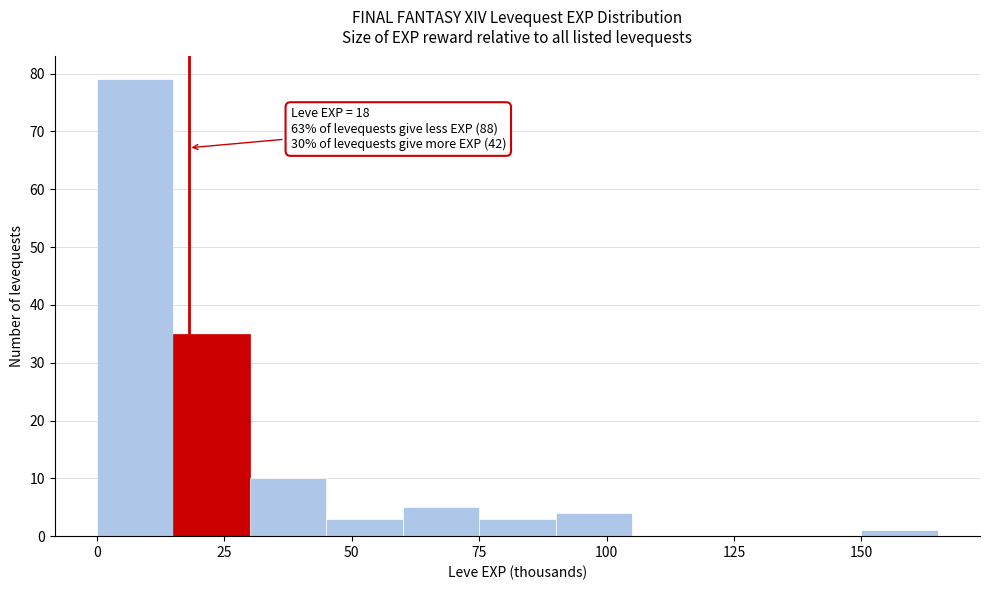

Read against the x-axis, roughly where is the centre of the tallest bar?

10